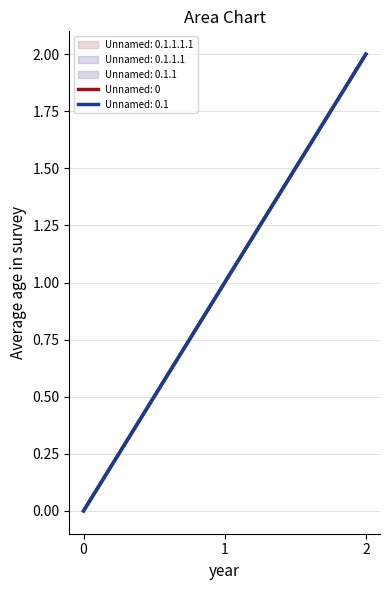

What is the sum of the Unnamed: 0.1.1.1 values at 1 and 2?

3